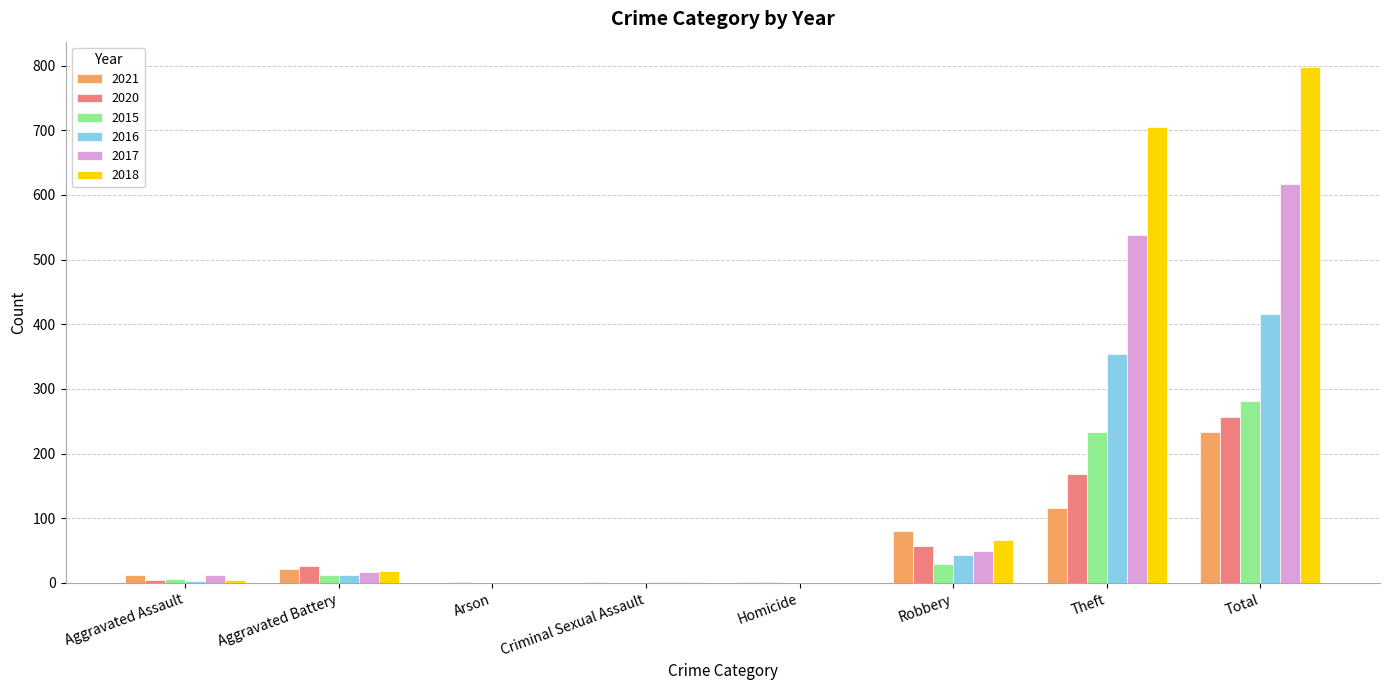

What is the total value across all series at Arson?

1